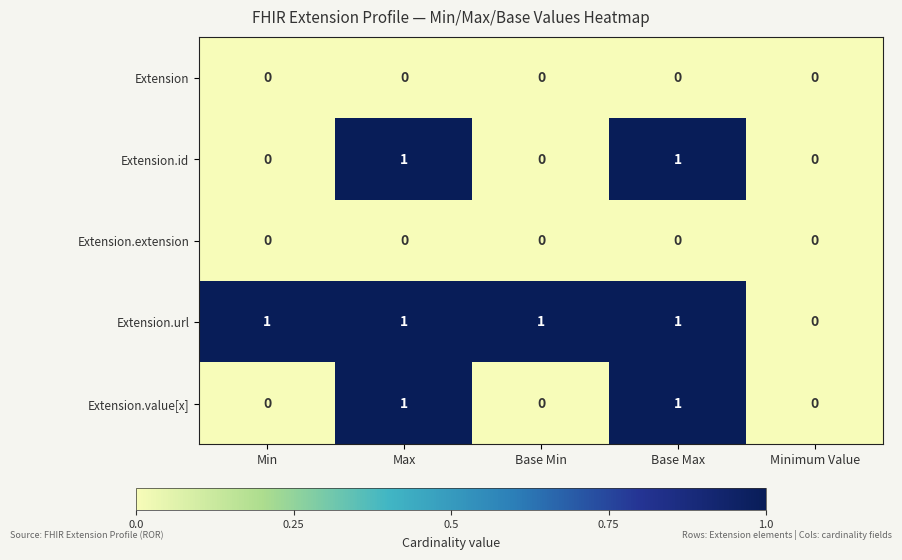

Count the Extension.url values in the range 1 to 2.

4